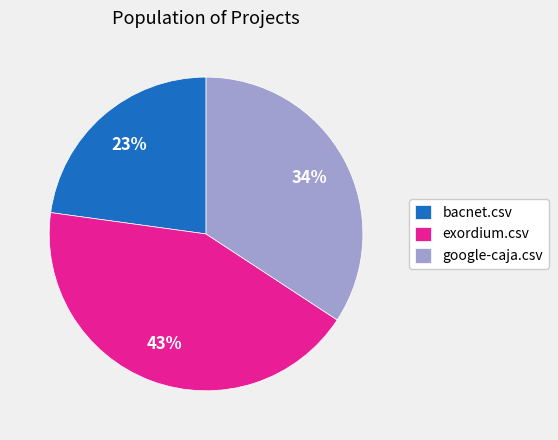

To the nearest percent, what percentage of the pie is exordium.csv?

43%